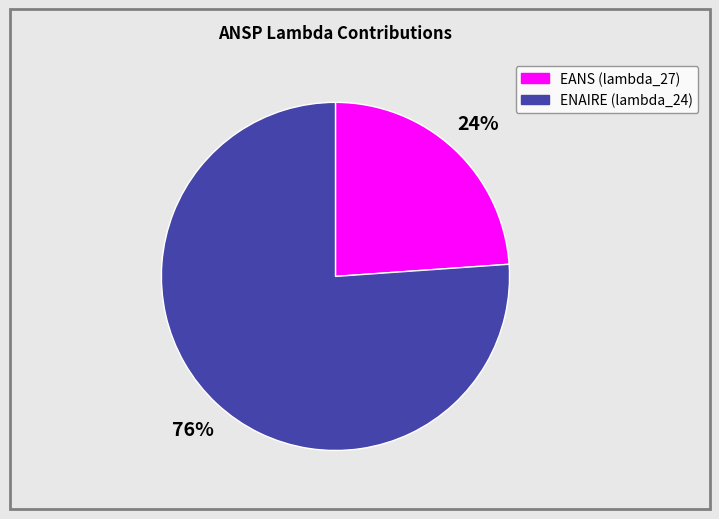

Count the number of slices in the pie.

2